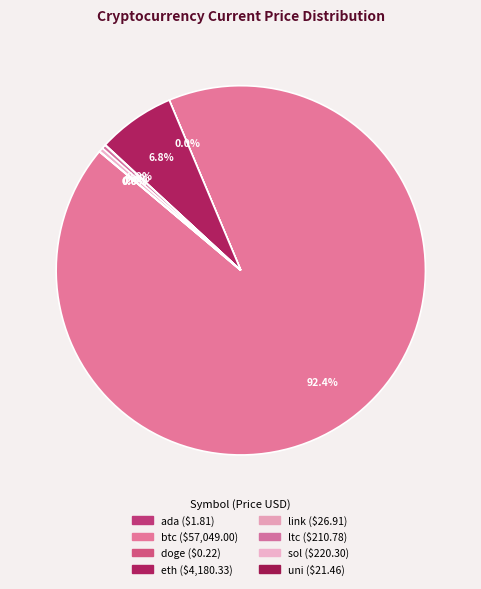

What is the change in value from ada to ltc?

+209.0